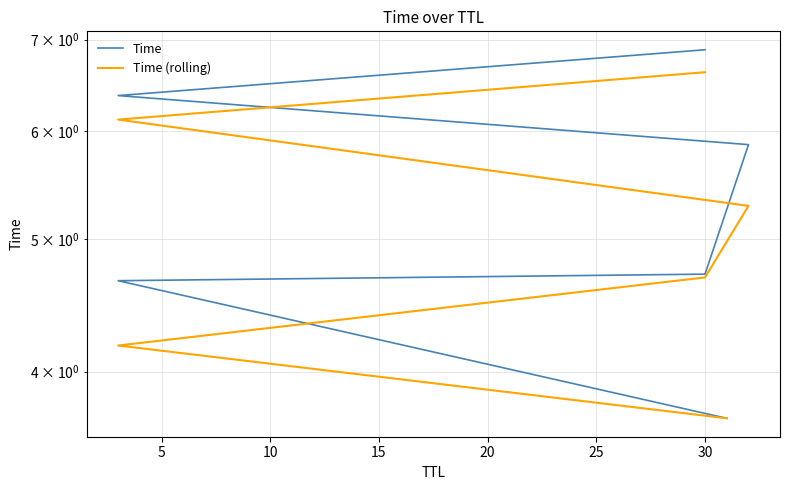

List the series in order of their overall mean, lowest first.

Time (rolling), Time